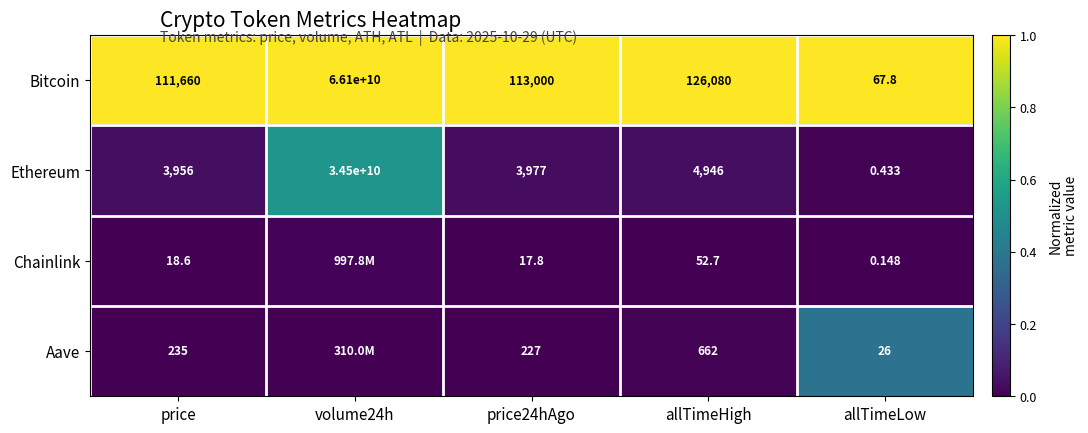

Rank the series at allTimeLow from lowest to highest value.

Chainlink, Ethereum, Aave, Bitcoin